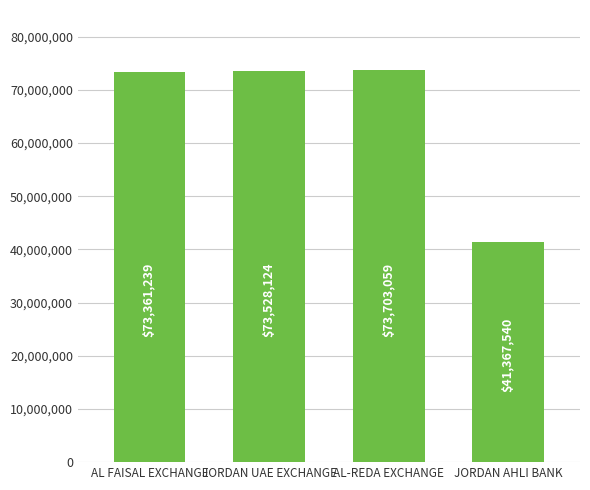

Which has a higher value, JORDAN UAE EXCHANGE or AL FAISAL EXCHANGE?

JORDAN UAE EXCHANGE